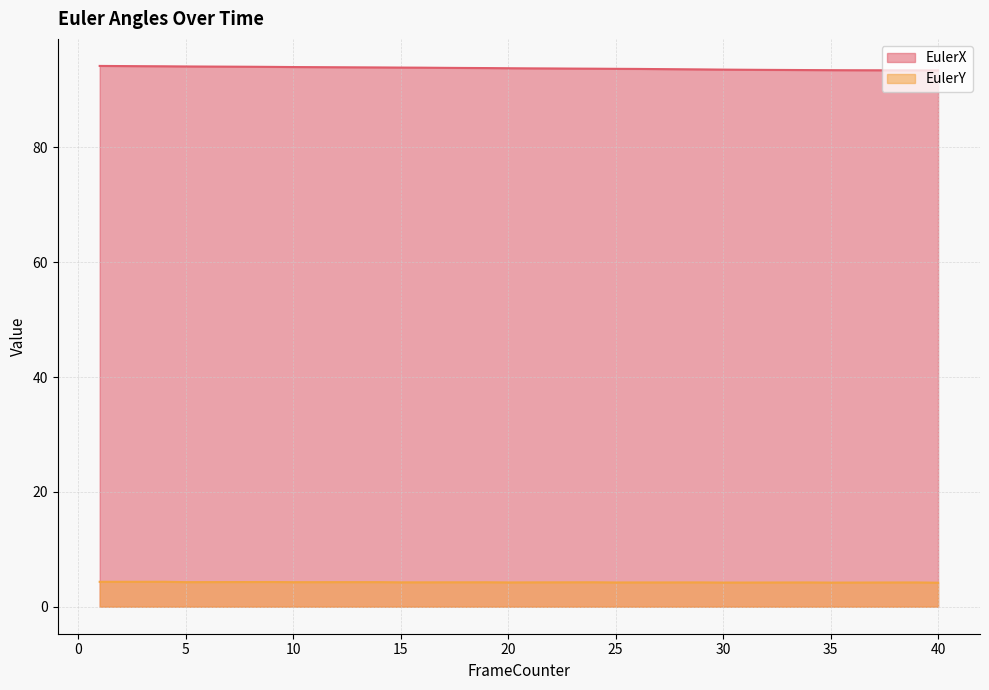

Reading right to left, list all the values displayed in this chart.

EulerX: 40=93.4	39=93.4	38=93.4	37=93.4	36=93.4	35=93.4	34=93.5	33=93.5	32=93.5	31=93.5	30=93.5	29=93.6	28=93.6	27=93.6	26=93.7	25=93.7	24=93.7	23=93.7	22=93.7	21=93.8	20=93.8	19=93.8	18=93.8	17=93.8	16=93.9	15=93.9	14=93.9	13=93.9	12=93.9	11=94.0	10=94.0	9=94.0	8=94.0	7=94.1	6=94.1	5=94.1	4=94.1	3=94.1	2=94.2	1=94.2
EulerY: 40=4.2	39=4.2	38=4.2	37=4.2	36=4.2	35=4.2	34=4.2	33=4.2	32=4.2	31=4.2	30=4.2	29=4.2	28=4.2	27=4.2	26=4.2	25=4.2	24=4.3	23=4.2	22=4.2	21=4.2	20=4.2	19=4.3	18=4.2	17=4.2	16=4.2	15=4.2	14=4.3	13=4.3	12=4.3	11=4.3	10=4.3	9=4.3	8=4.3	7=4.3	6=4.3	5=4.3	4=4.3	3=4.3	2=4.3	1=4.3